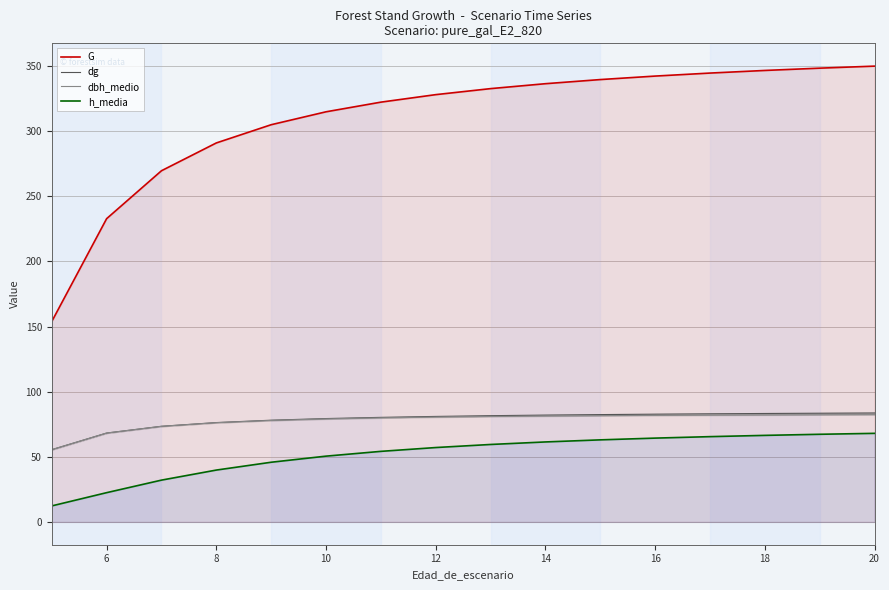

True or false: h_media and G intersect in this chart.

False